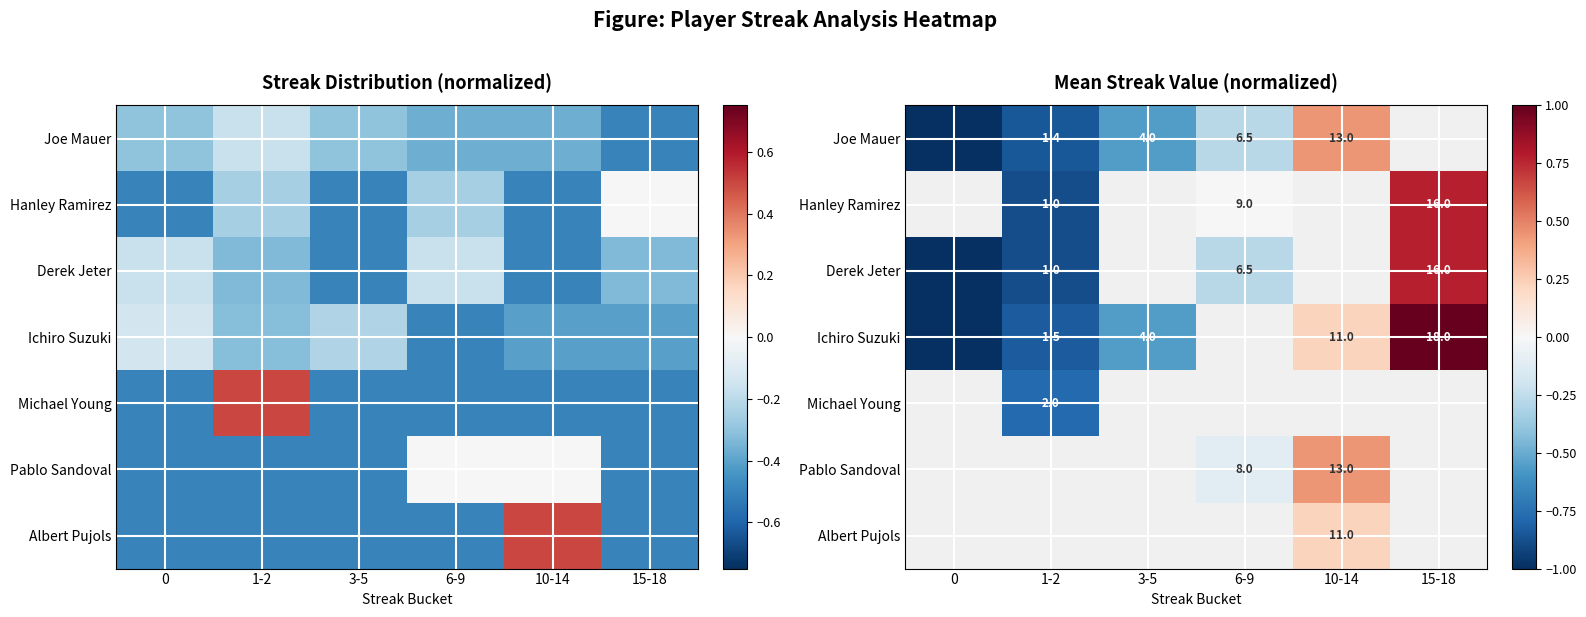

Which category has the highest value in the Joe Mauer series?

10-14